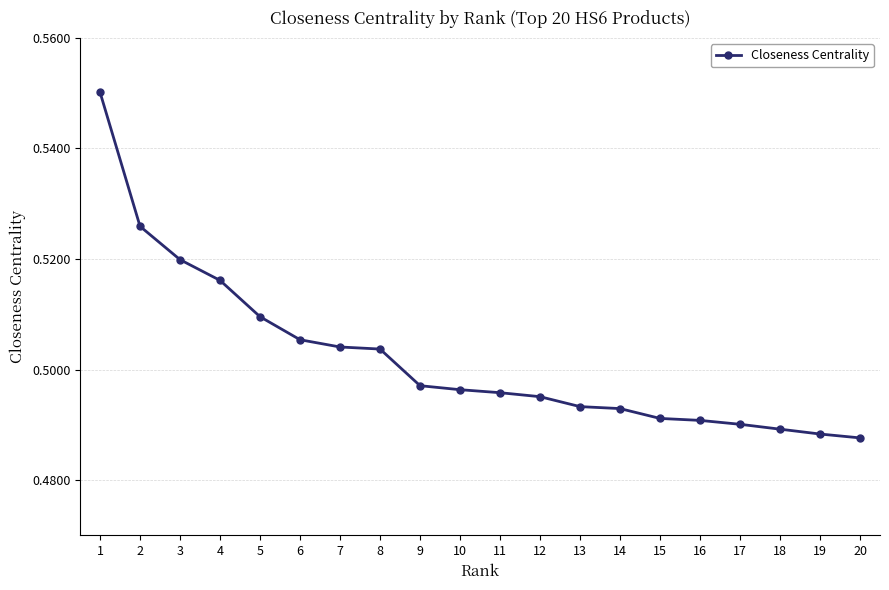

What is the difference between the maximum and second lowest values?

0.1